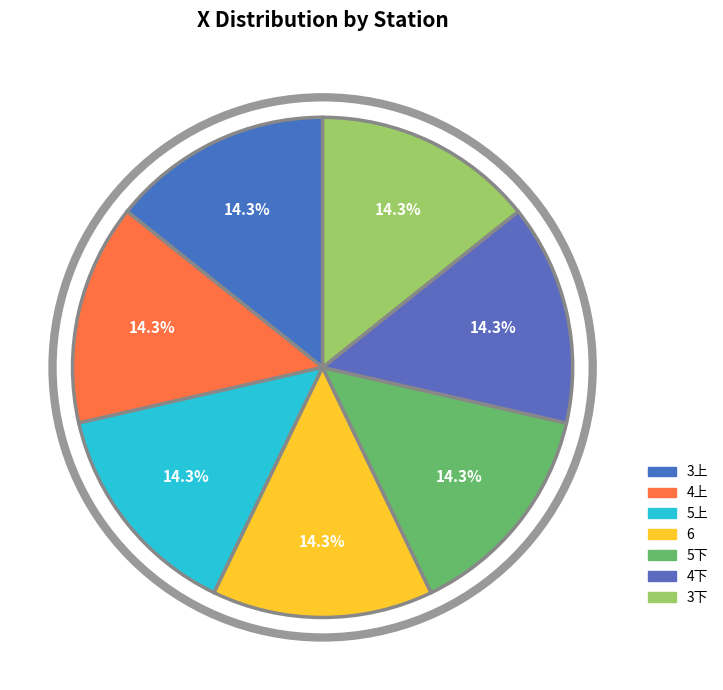

Is 3下 the majority of the pie?

No